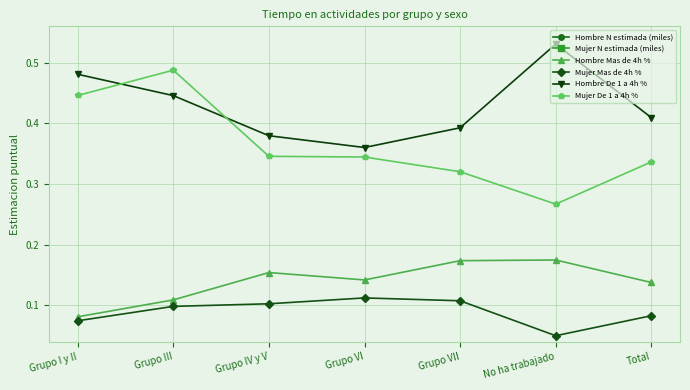

What is the total value across all series at Grupo III?

705038.1